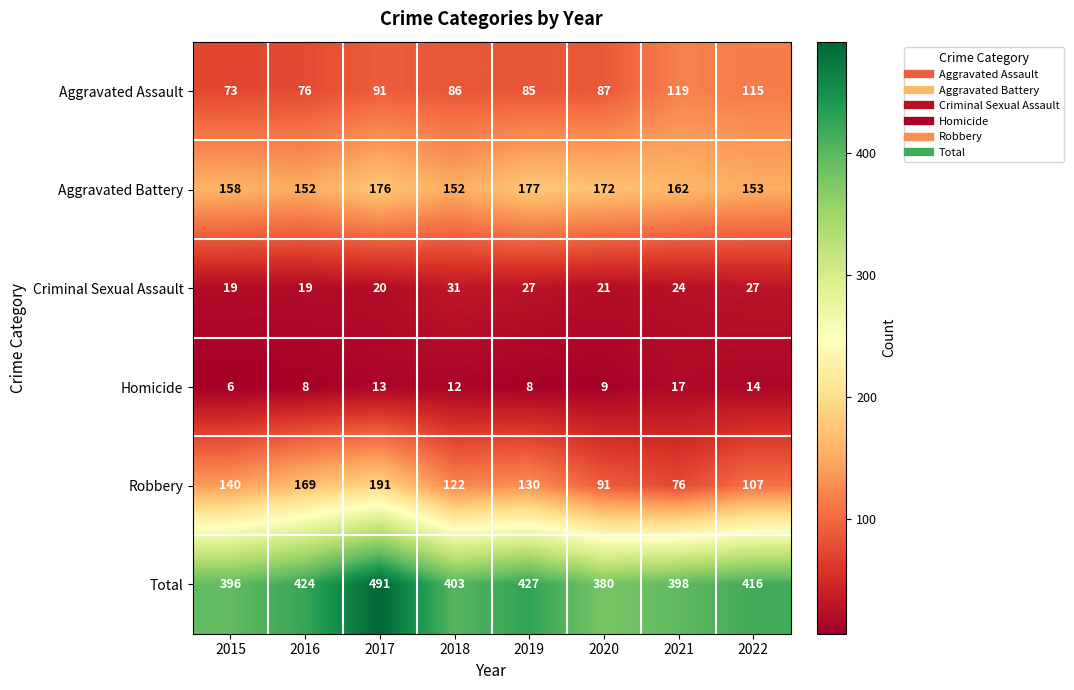

Rank the series at 2018 from highest to lowest value.

Total, Aggravated Battery, Robbery, Aggravated Assault, Criminal Sexual Assault, Homicide